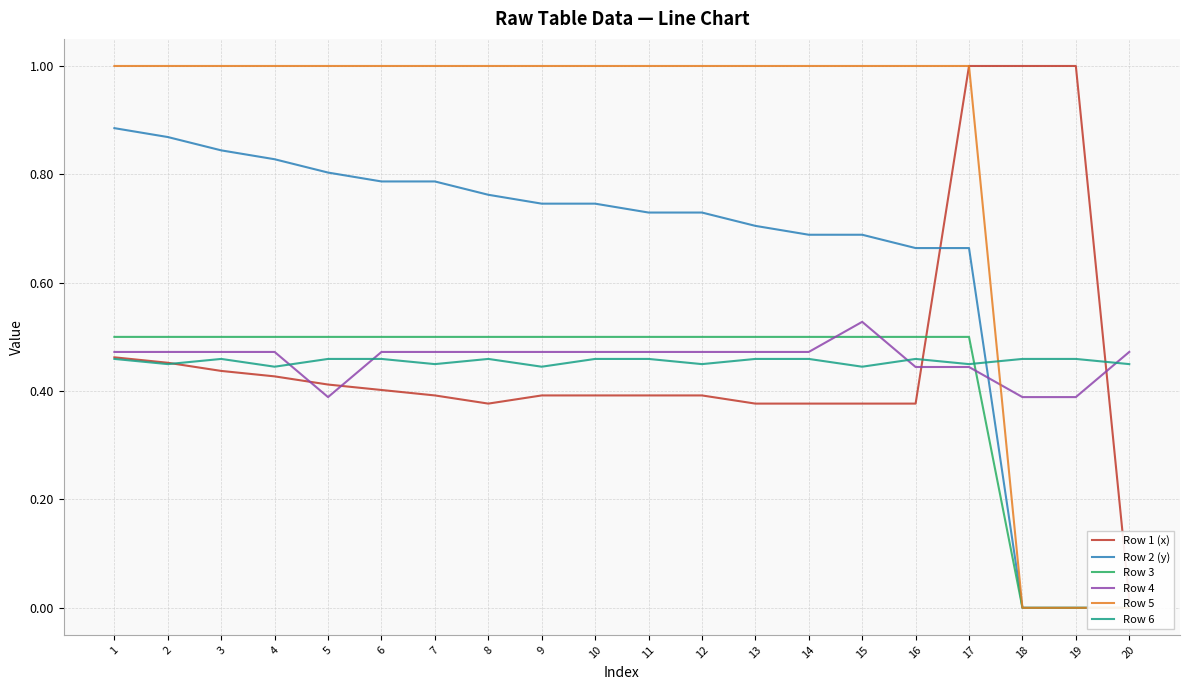

Reading right to left, list all the values displayed in this chart.

Row 1 (x): 0.0	1.0	1.0	1.0	0.4	0.4	0.4	0.4	0.4	0.4	0.4	0.4	0.4	0.4	0.4	0.4	0.4	0.4	0.5	0.5
Row 2 (y): 0.0	0.0	0.0	0.7	0.7	0.7	0.7	0.7	0.7	0.7	0.7	0.7	0.8	0.8	0.8	0.8	0.8	0.8	0.9	0.9
Row 3: 0.0	0.0	0.0	0.5	0.5	0.5	0.5	0.5	0.5	0.5	0.5	0.5	0.5	0.5	0.5	0.5	0.5	0.5	0.5	0.5
Row 4: 0.5	0.4	0.4	0.4	0.4	0.5	0.5	0.5	0.5	0.5	0.5	0.5	0.5	0.5	0.5	0.4	0.5	0.5	0.5	0.5
Row 5: 0.0	0.0	0.0	1.0	1.0	1.0	1.0	1.0	1.0	1.0	1.0	1.0	1.0	1.0	1.0	1.0	1.0	1.0	1.0	1.0
Row 6: 0.4	0.5	0.5	0.4	0.5	0.4	0.5	0.5	0.4	0.5	0.5	0.4	0.5	0.4	0.5	0.5	0.4	0.5	0.4	0.5